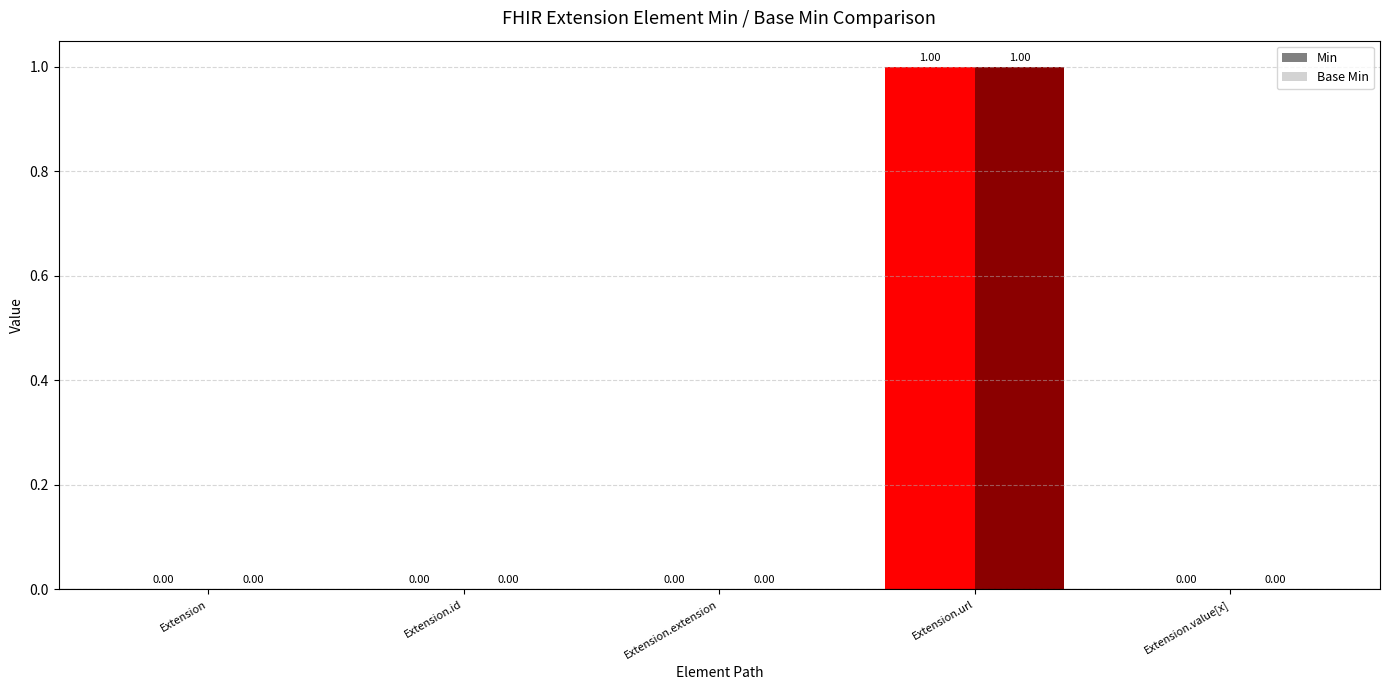

Reading left to right, list all the values displayed in this chart.

Min: Extension=0	Extension.id=0	Extension.extension=0	Extension.url=1	Extension.value[x]=0
Base Min: Extension=0	Extension.id=0	Extension.extension=0	Extension.url=1	Extension.value[x]=0